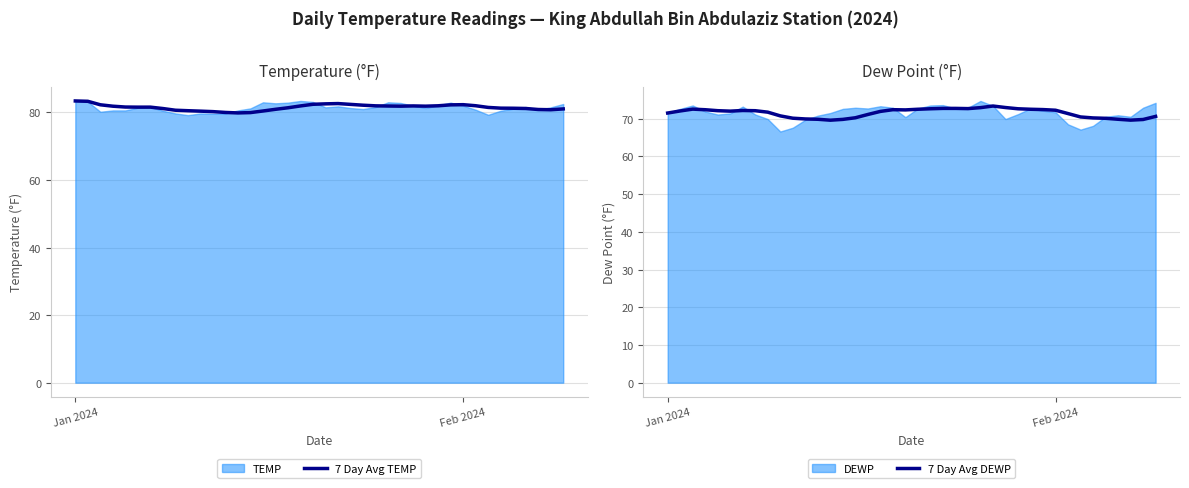

What is the highest value of the 7 Day Avg TEMP series?

83.4